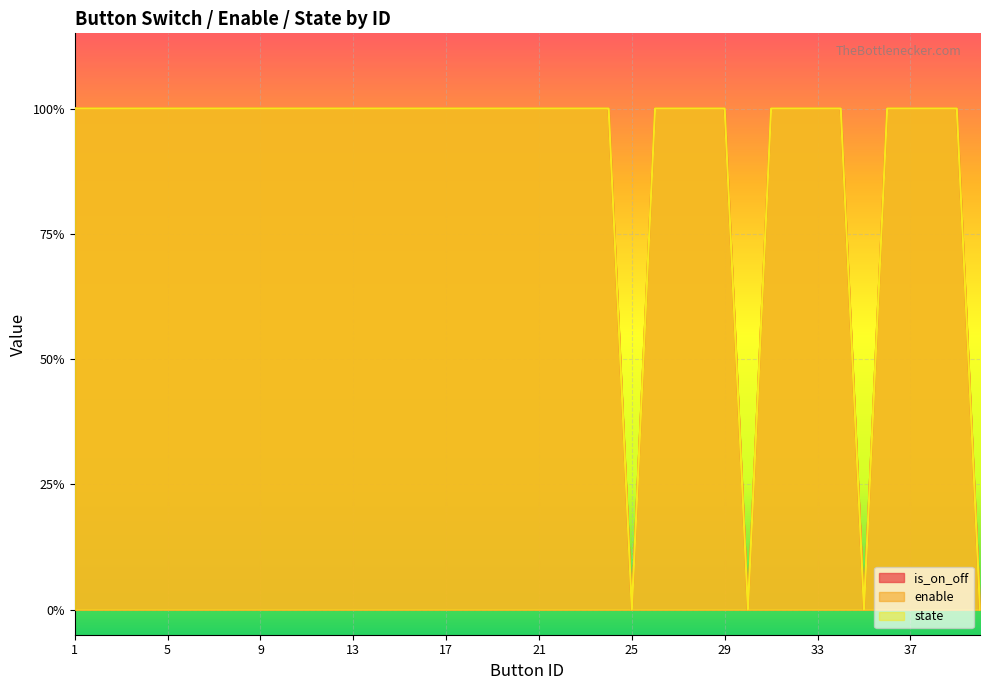

How many lines are shown in the chart?

3